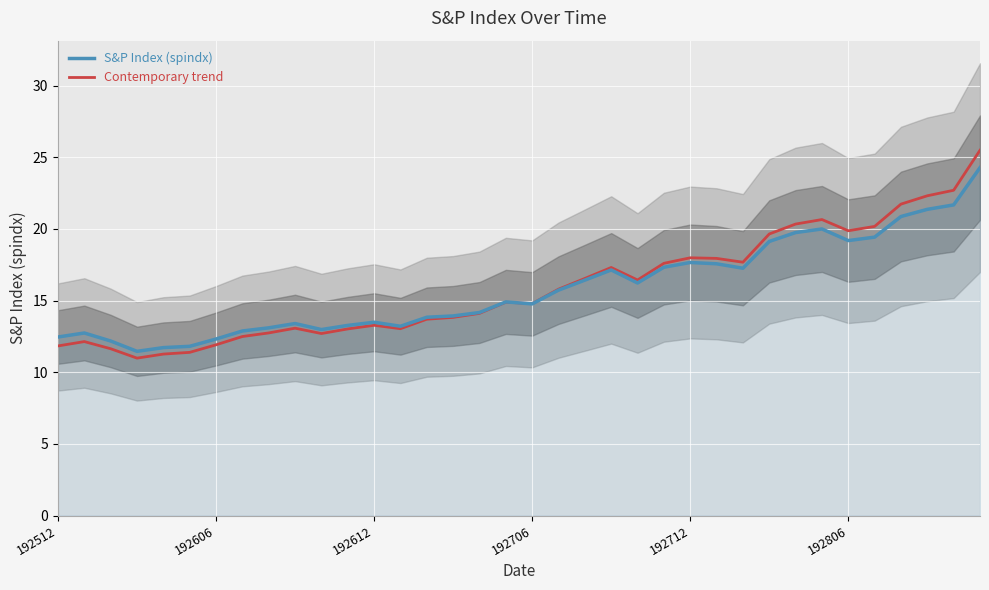

What is the average value of the S&P Index (spindx) series?

15.8